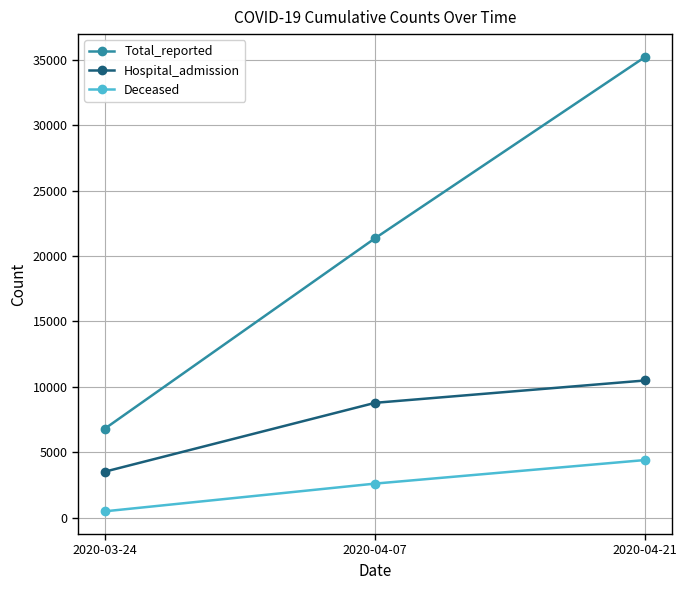

Which label corresponds to the smallest value in the chart?

2020-03-24